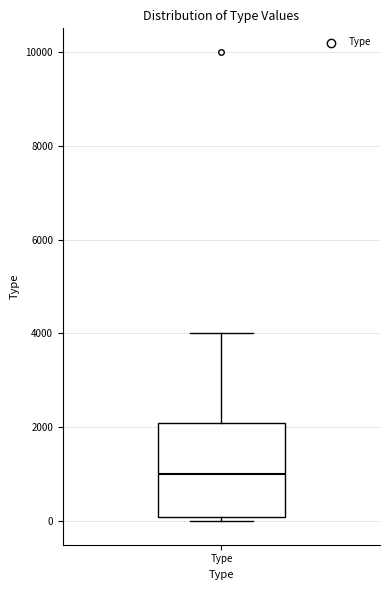

Read this box plot against the y-axis: the position of the median line, the range covered by the box, and the ends of both whiskers. The values are not printed on the chart, so give them approximately, as read against the axis.

median 1000, box 0 to 2200, whiskers 0 (just below the box's lower edge) to 4000